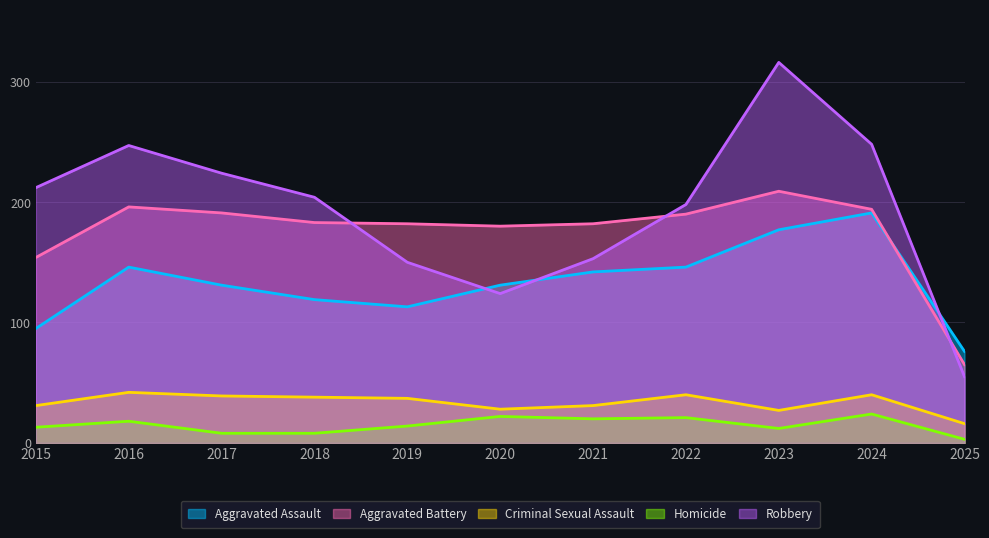

What is the difference between the highest and lowest values at 2023?

304